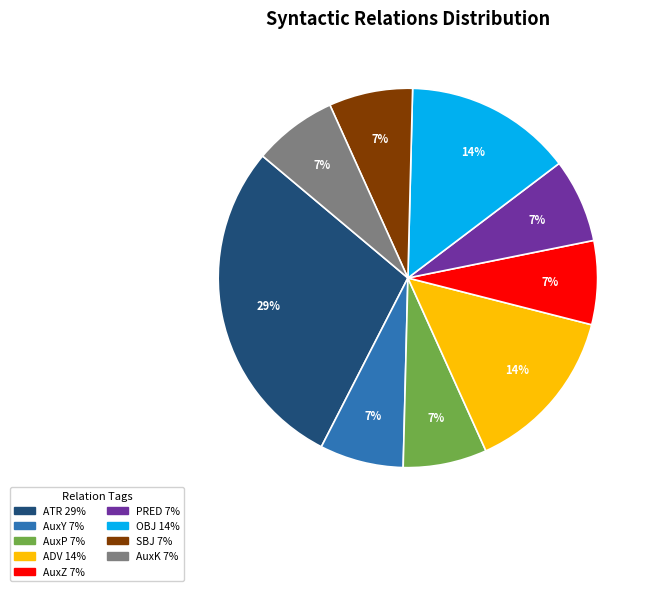

The SBJ slice represents 7% of the pie. True or false?

True